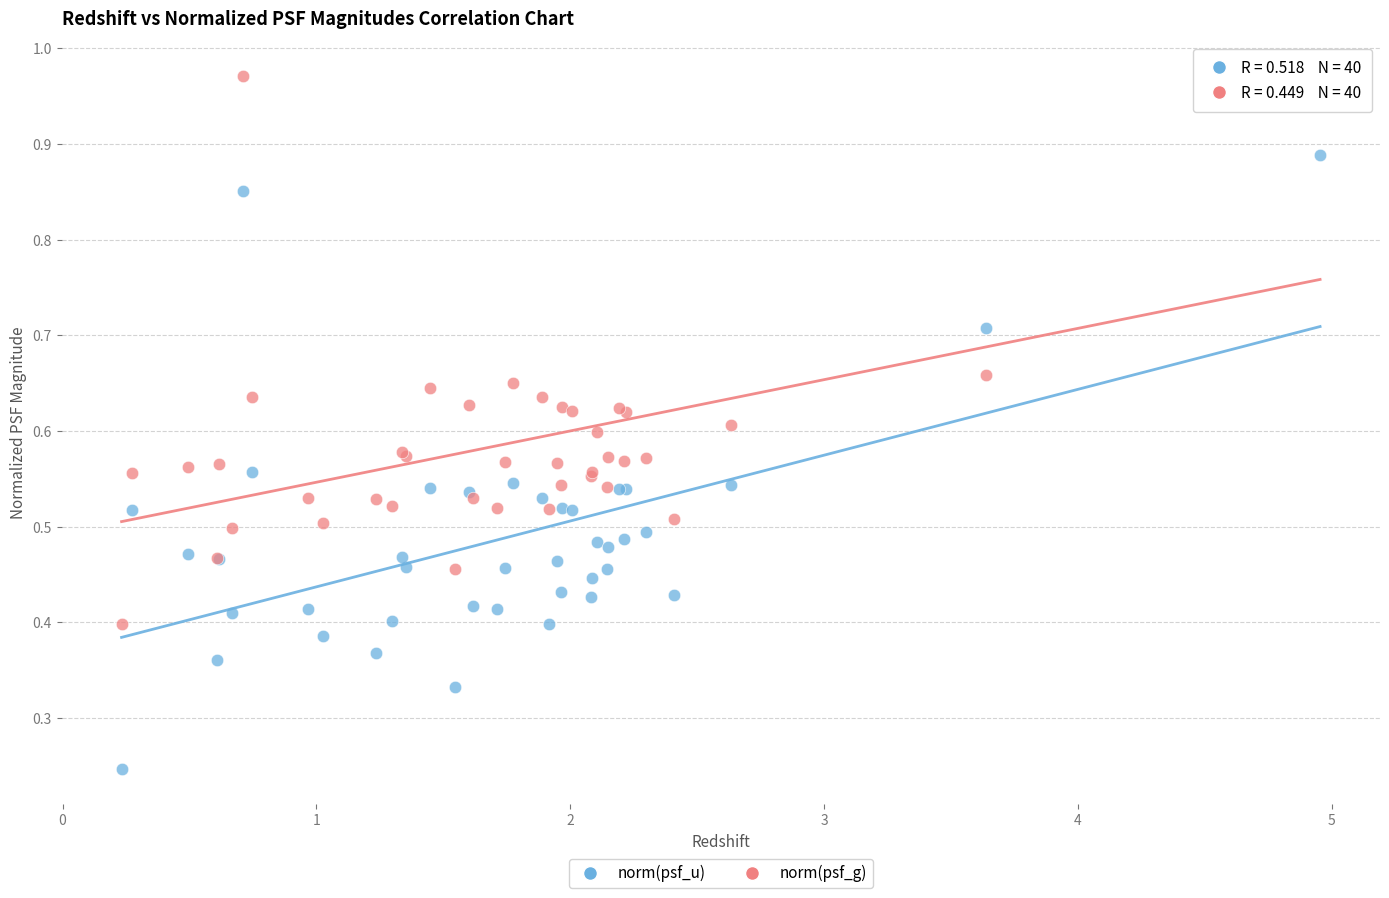

What is the X range (max minus min) for the scatter plot?

4.7